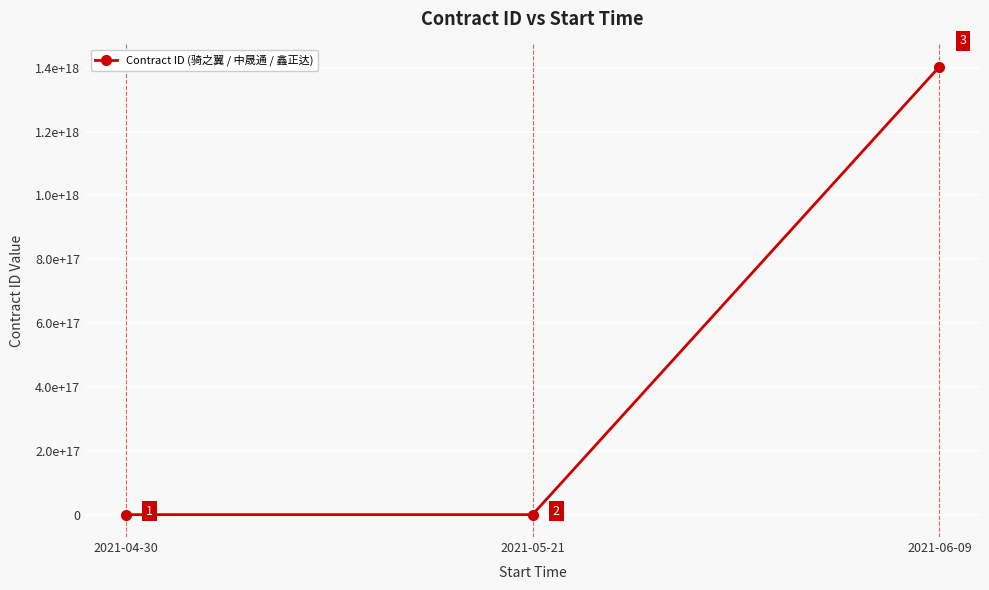

What is the label of the 1st point from the left?

2021-04-30